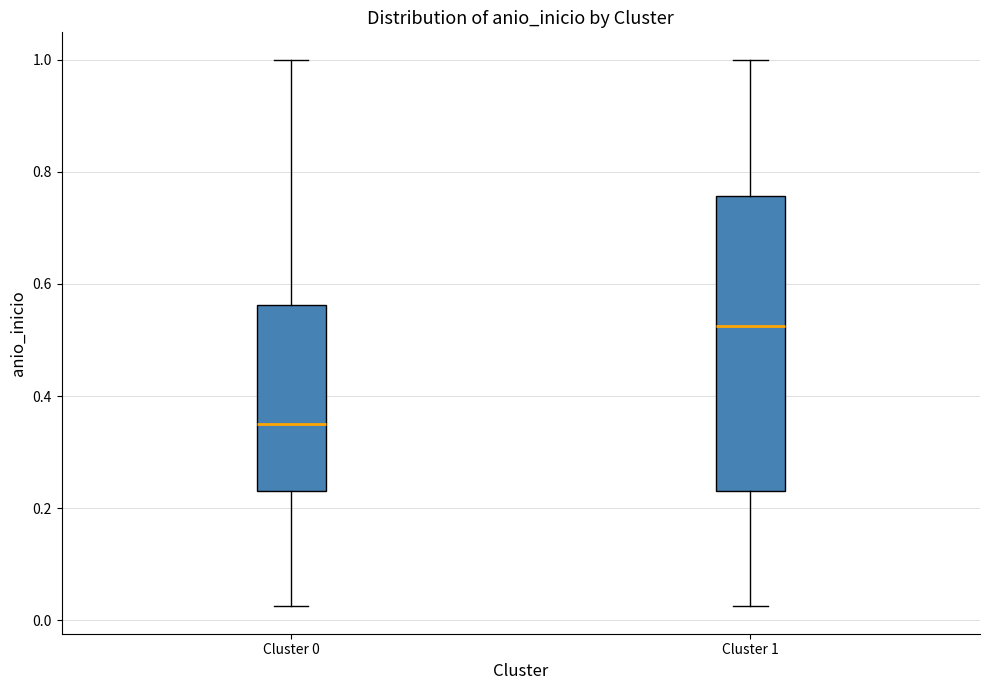

Which box has the highest median line?

Cluster 1